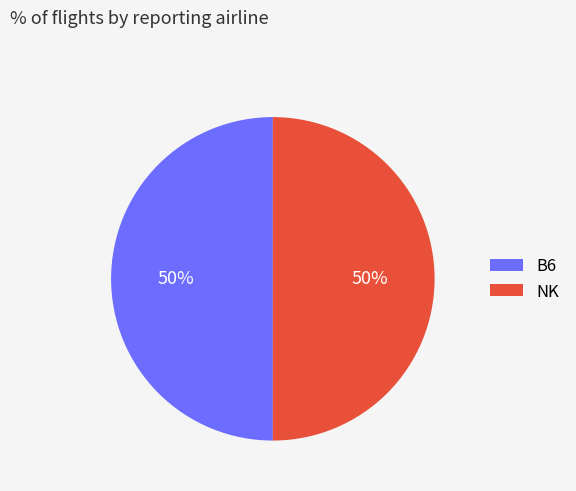

To the nearest percent, what is the average slice percentage?

50%